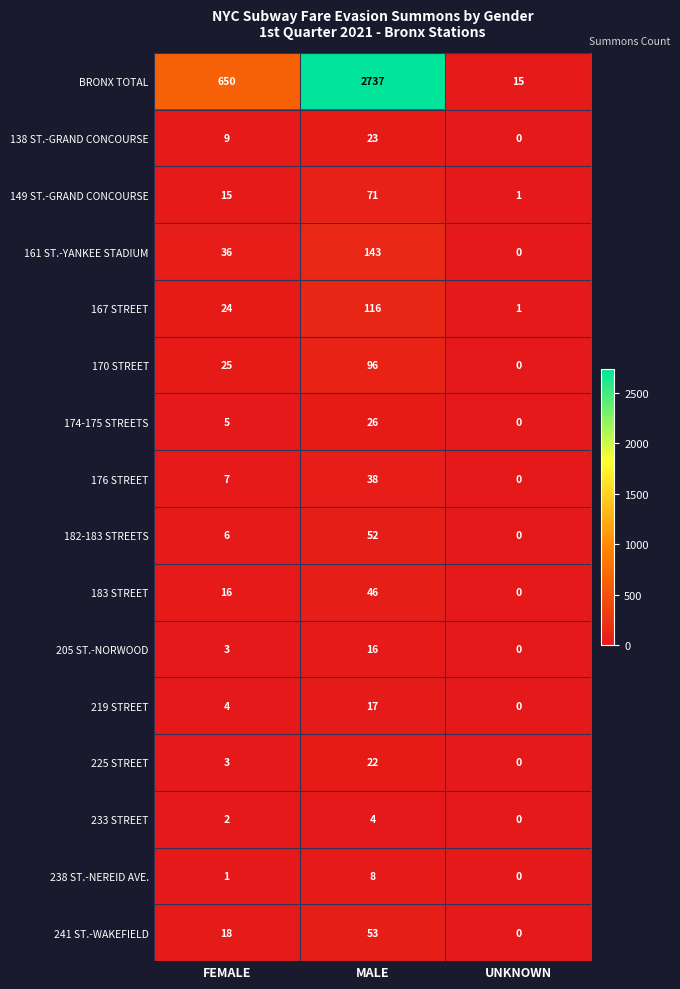

Where is 241 ST.-WAKEFIELD nearest to the value 26?

FEMALE